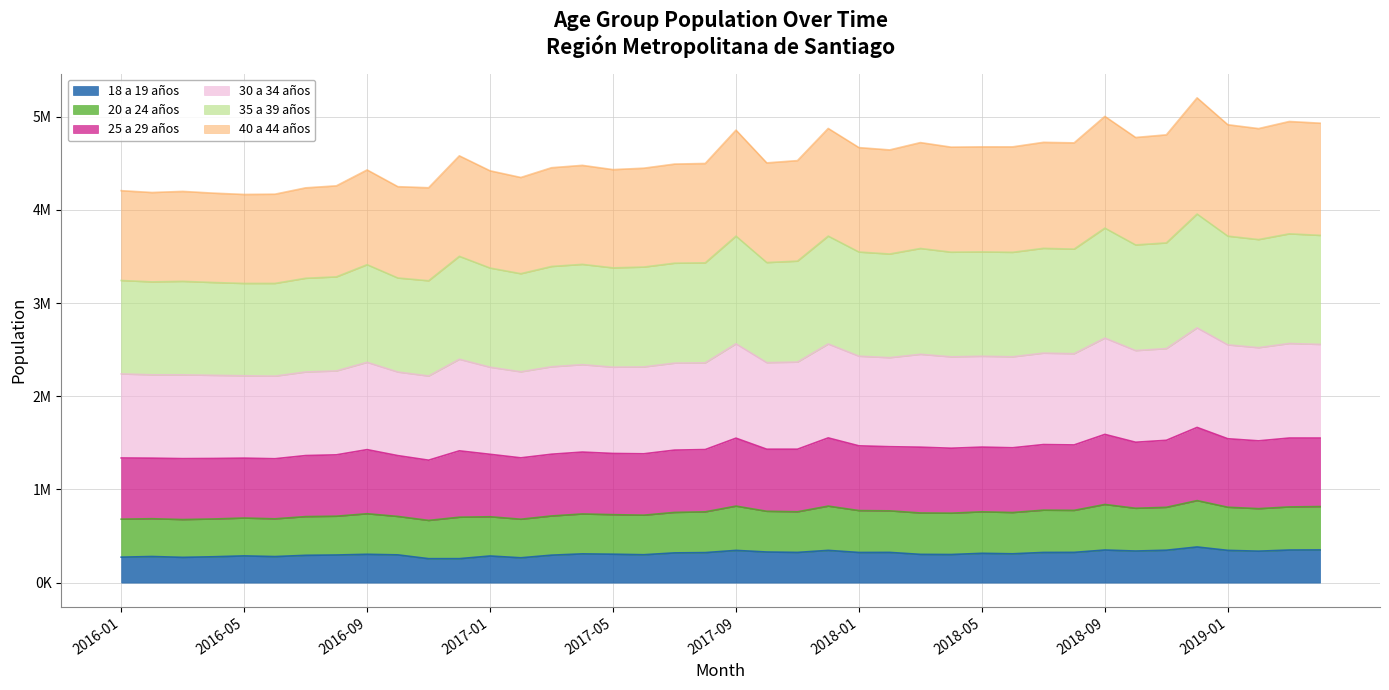

Which has a higher value, 2017-02 or 2016-09?

2016-09